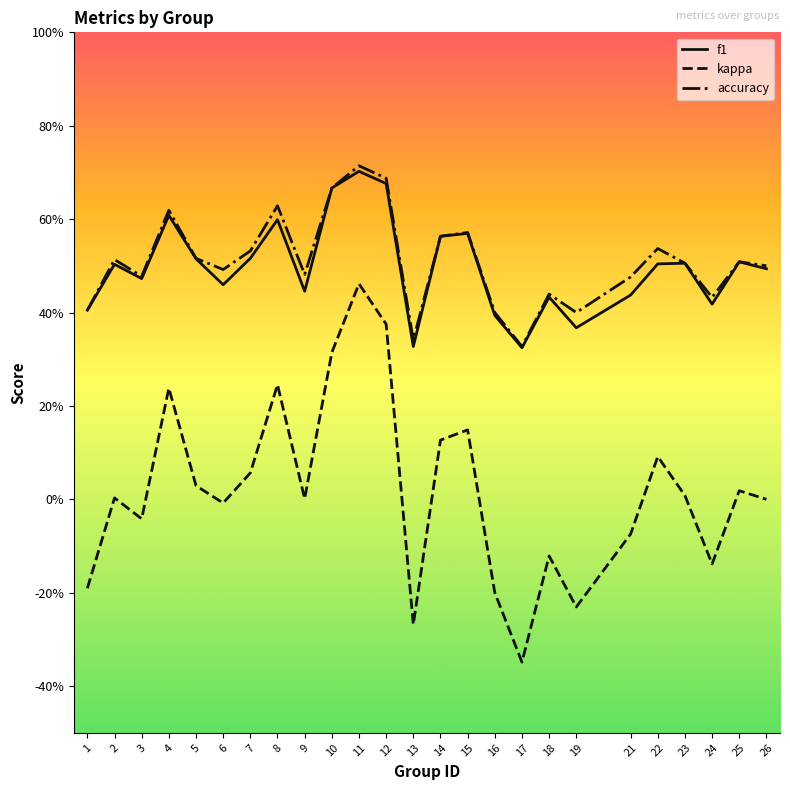

What is the spread (max minus min) of values at 15?

0.4